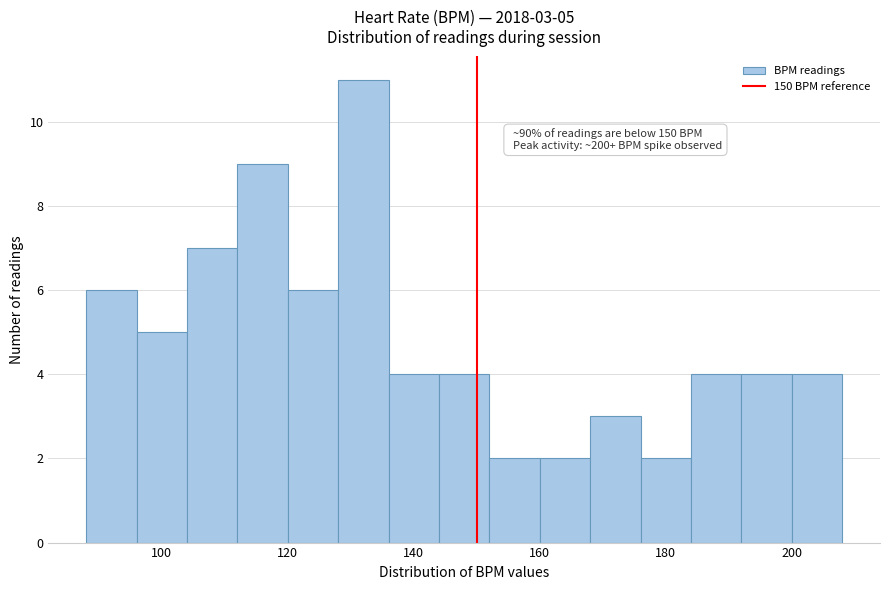

Which range on the x-axis has the tallest bar?

128 to 136